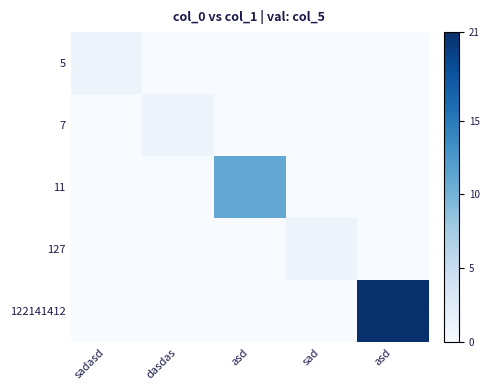

List the series in order of their peak value, lowest first.

5, 7, 127, 11, 122141412